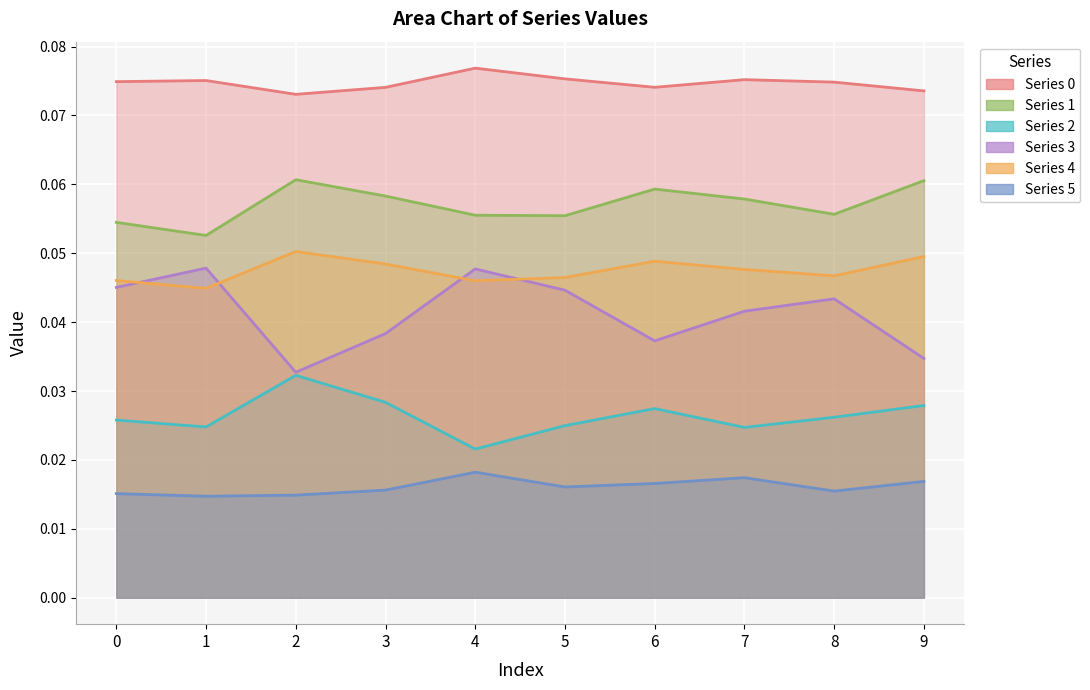

Reading left to right, extract all data points from this chart.

Series 0: 0=0.1	1=0.1	2=0.1	3=0.1	4=0.1	5=0.1	6=0.1	7=0.1	8=0.1	9=0.1
Series 1: 0=0.1	1=0.1	2=0.1	3=0.1	4=0.1	5=0.1	6=0.1	7=0.1	8=0.1	9=0.1
Series 2: 0=0.0	1=0.0	2=0.0	3=0.0	4=0.0	5=0.0	6=0.0	7=0.0	8=0.0	9=0.0
Series 3: 0=0.0	1=0.0	2=0.0	3=0.0	4=0.0	5=0.0	6=0.0	7=0.0	8=0.0	9=0.0
Series 4: 0=0.0	1=0.0	2=0.1	3=0.0	4=0.0	5=0.0	6=0.0	7=0.0	8=0.0	9=0.0
Series 5: 0=0.0	1=0.0	2=0.0	3=0.0	4=0.0	5=0.0	6=0.0	7=0.0	8=0.0	9=0.0